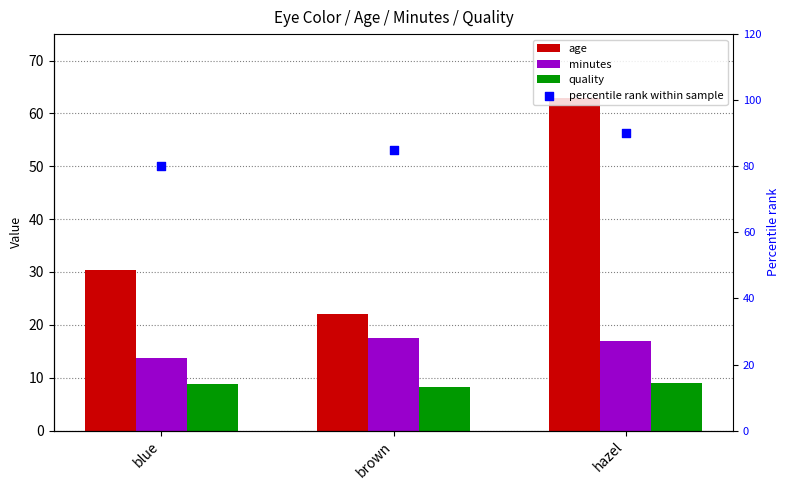

Which series reaches the minimum Y coordinate?

quality